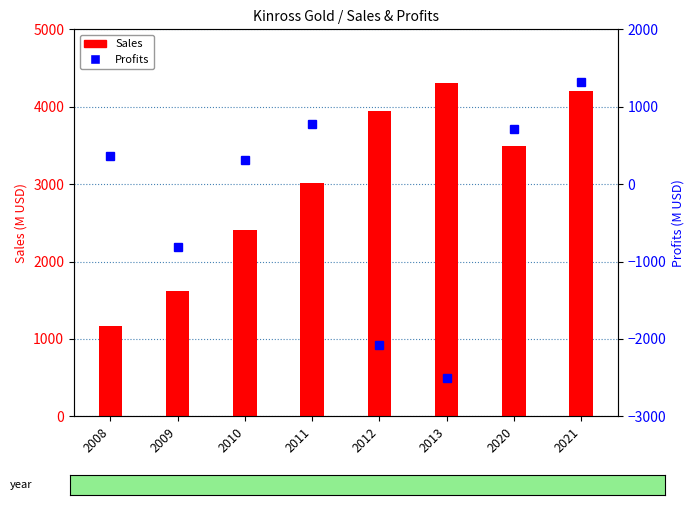

List the series in order of their peak value, highest first.

Sales, Profits